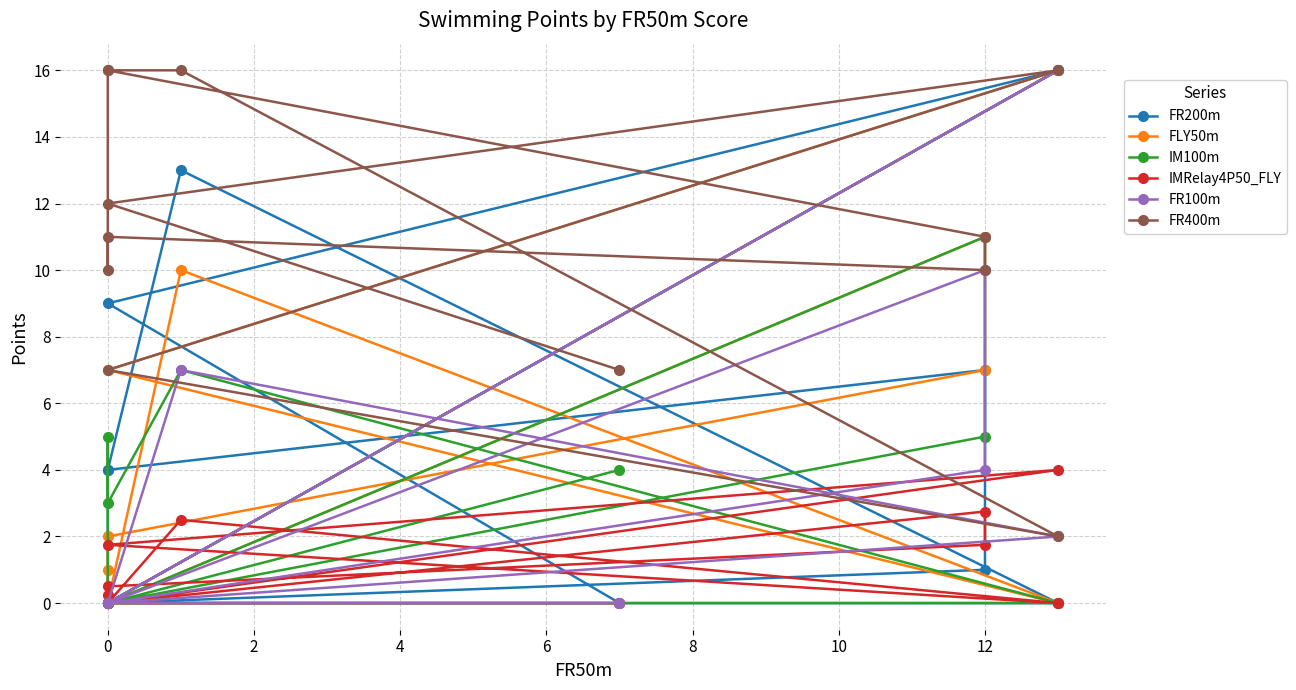

Does the chart have visible grid lines?

Yes